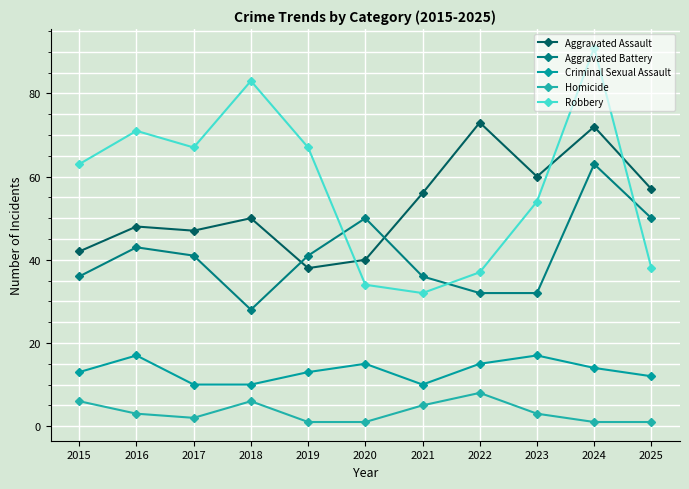

Where is the first local minimum for Aggravated Assault?

2017